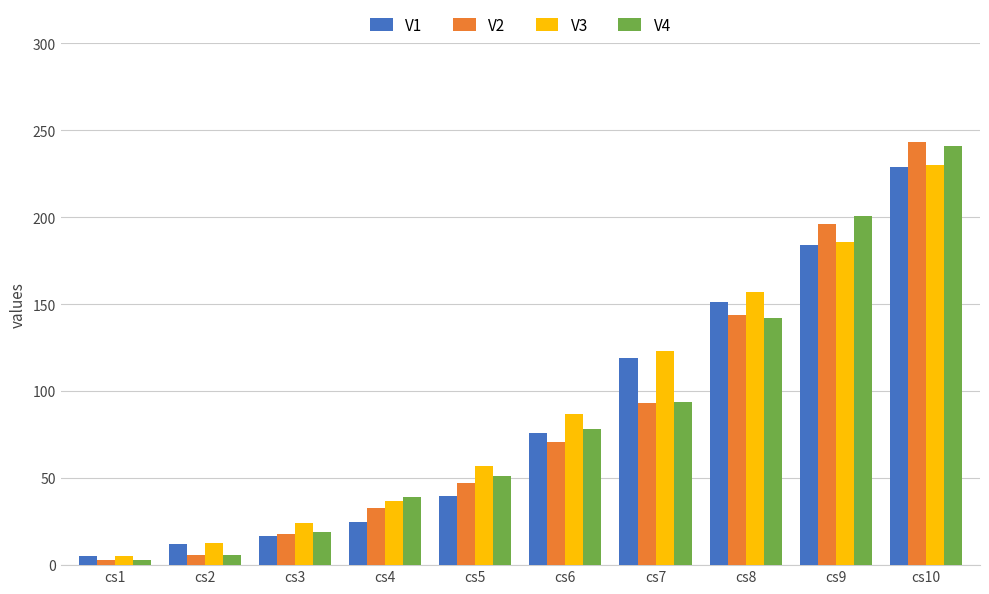

What is the value of the V3 bar at the 5th from the left?

57